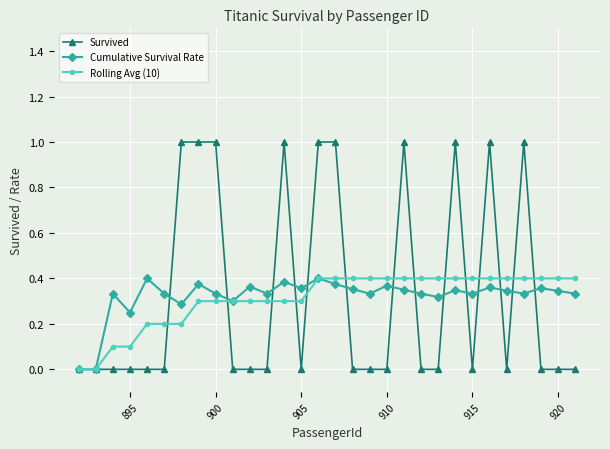

What is the greatest value displayed?

1.0